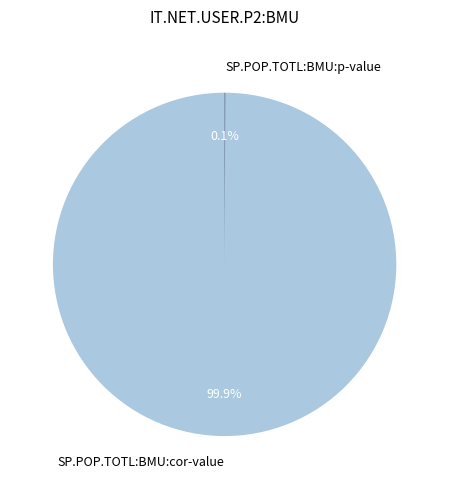

How much of the chart is everything except SP.POP.TOTL:BMU:cor-value?

0.1%